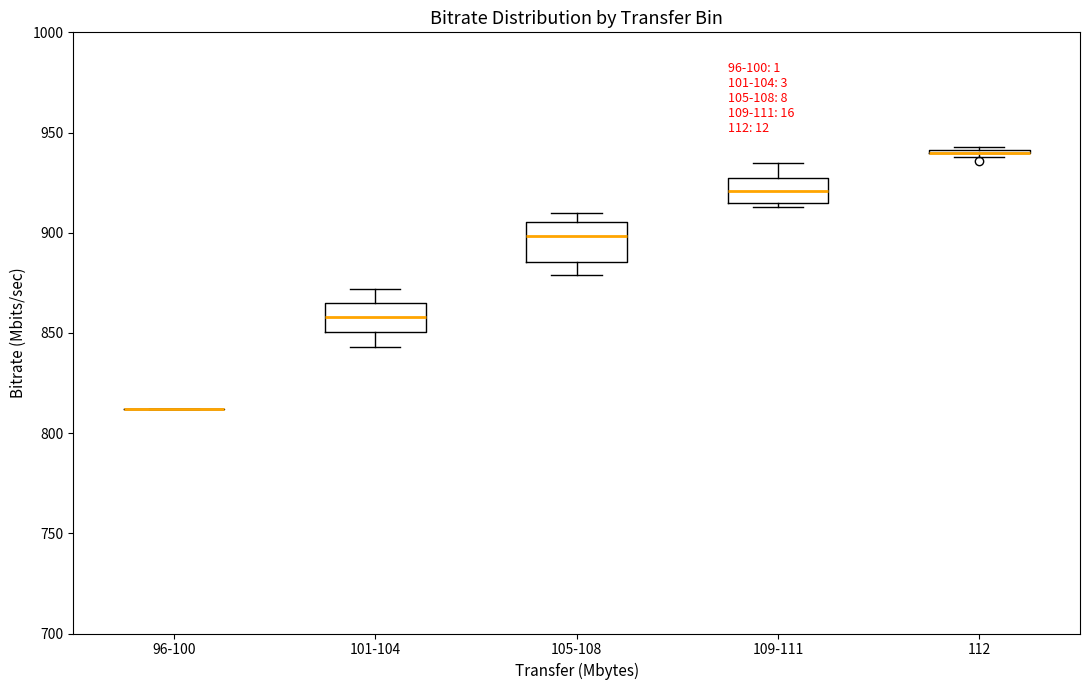

Comparing the boxes themselves (not the whiskers), which one is the tallest?

105-108